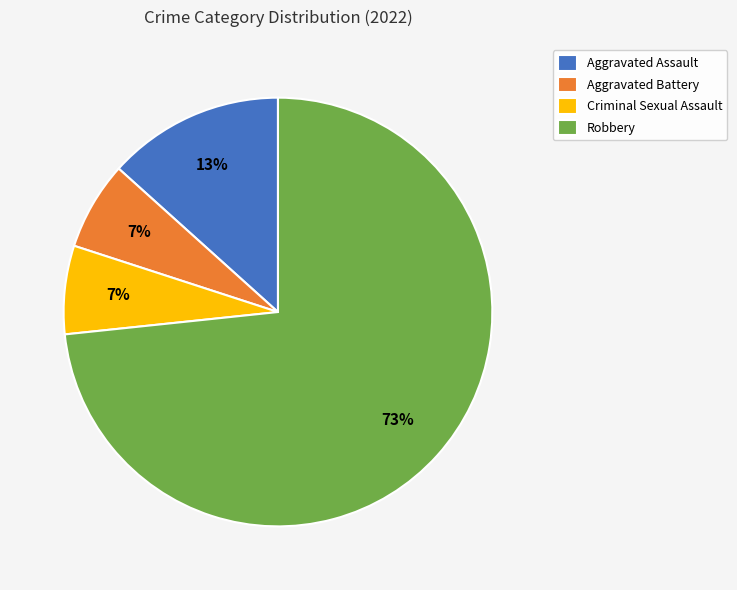

Combined, do Aggravated Battery and Aggravated Assault account for over 50%?

No